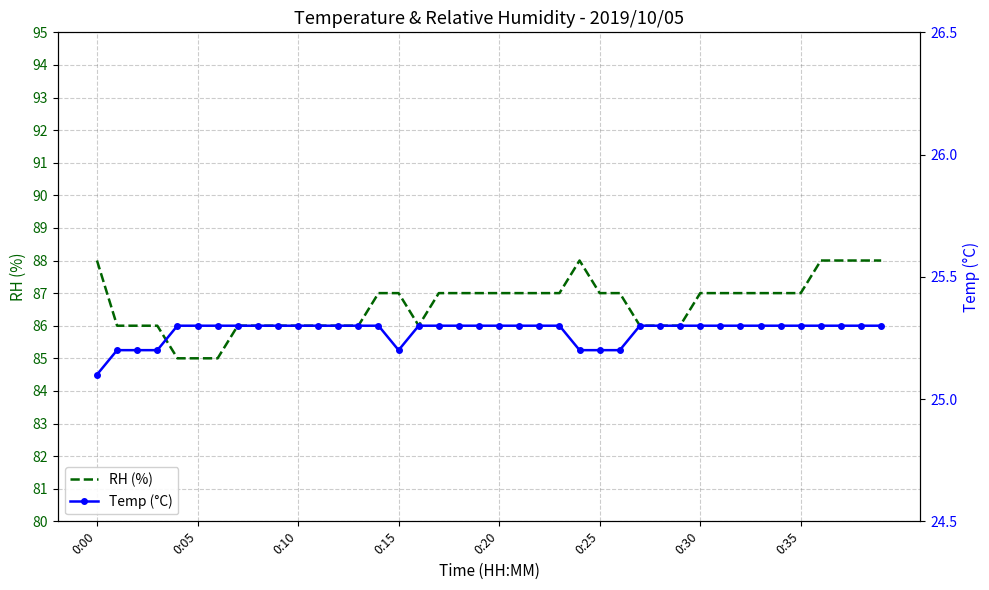

What value does the RH (%) series have at 24?

88.0